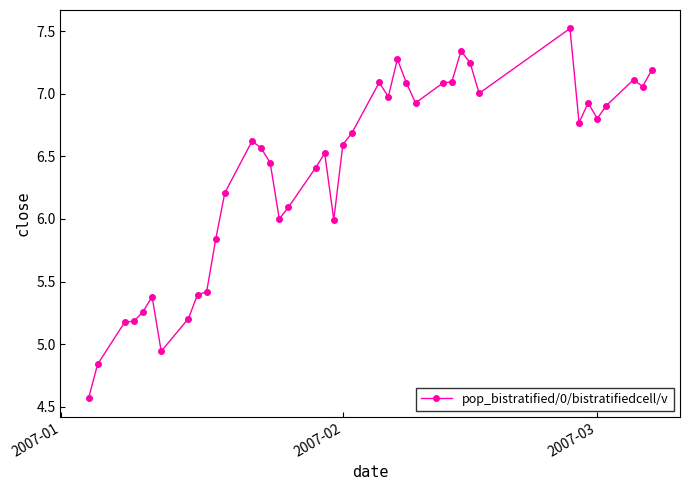

What is the difference between the maximum and minimum values?

3.0